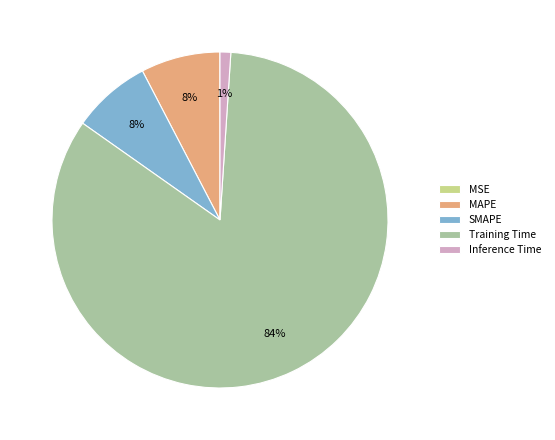

What is the largest slice in the pie chart?

Training Time